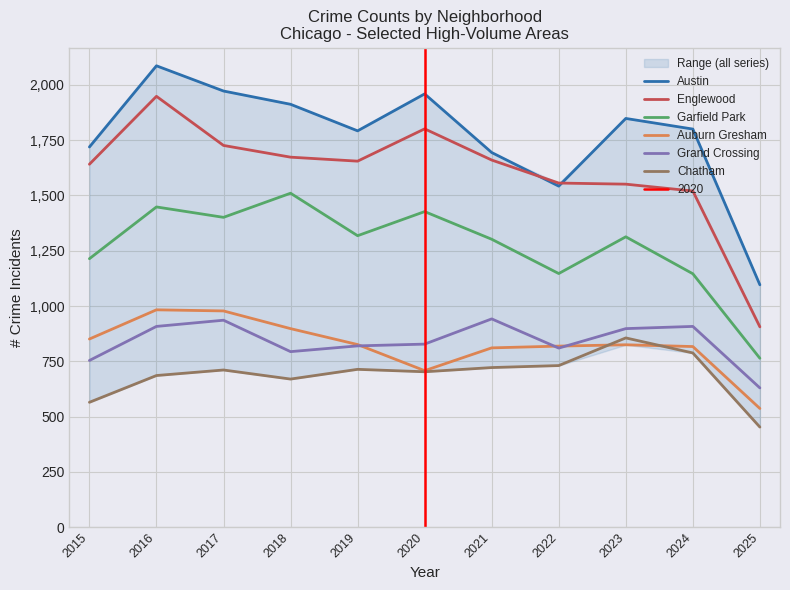

Reading left to right, extract all data points from this chart.

Austin: 1719	2086	1972	1912	1792	1959	1694	1542	1848	1800	1096
Englewood: 1641	1948	1726	1673	1655	1801	1660	1556	1551	1520	906
Garfield Park: 1214	1448	1401	1510	1318	1427	1302	1147	1313	1146	764
Auburn Gresham: 851	983	978	898	826	708	811	819	825	817	537
Grand Crossing: 754	908	936	794	820	828	942	810	898	908	630
Chatham: 565	686	711	670	714	703	722	731	856	788	453